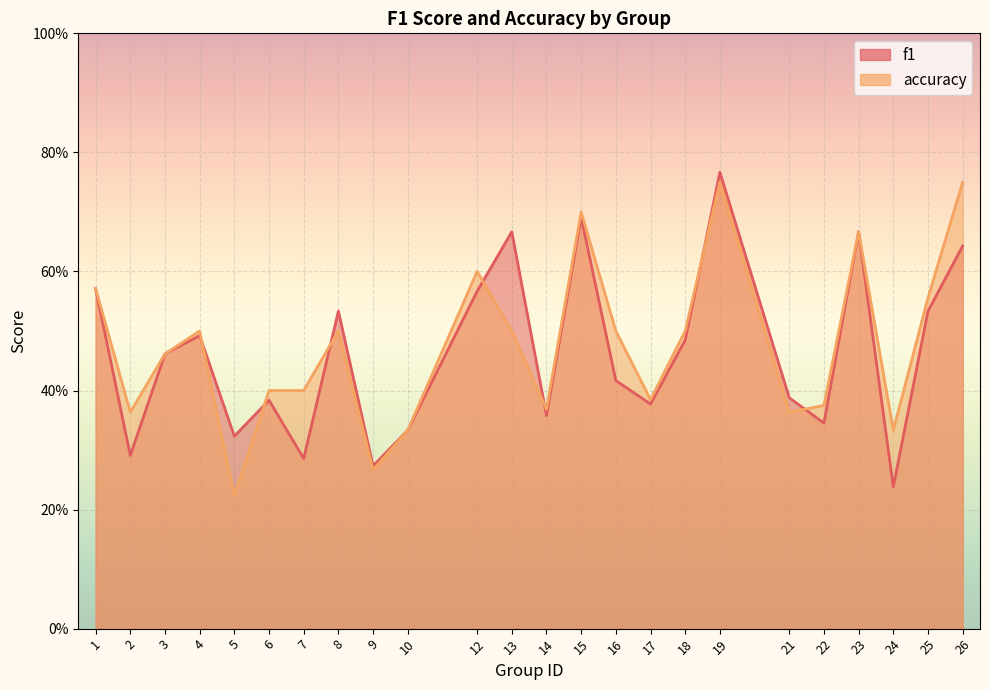

What is the value of the f1 point at the 18th from the left?

0.8